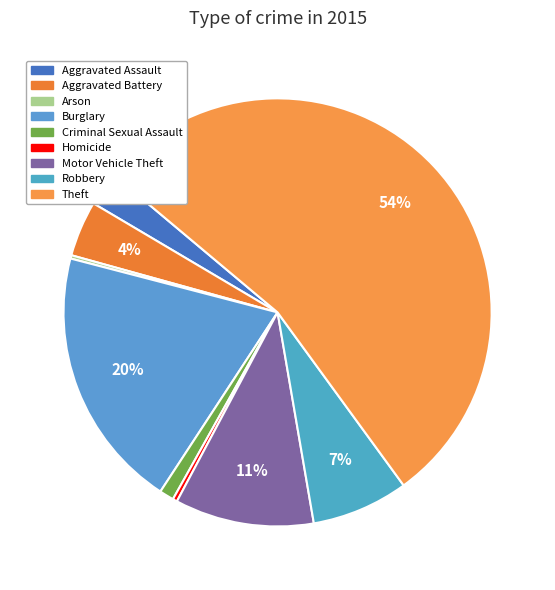

What percentage is the Theft slice, to the nearest percent?

54%